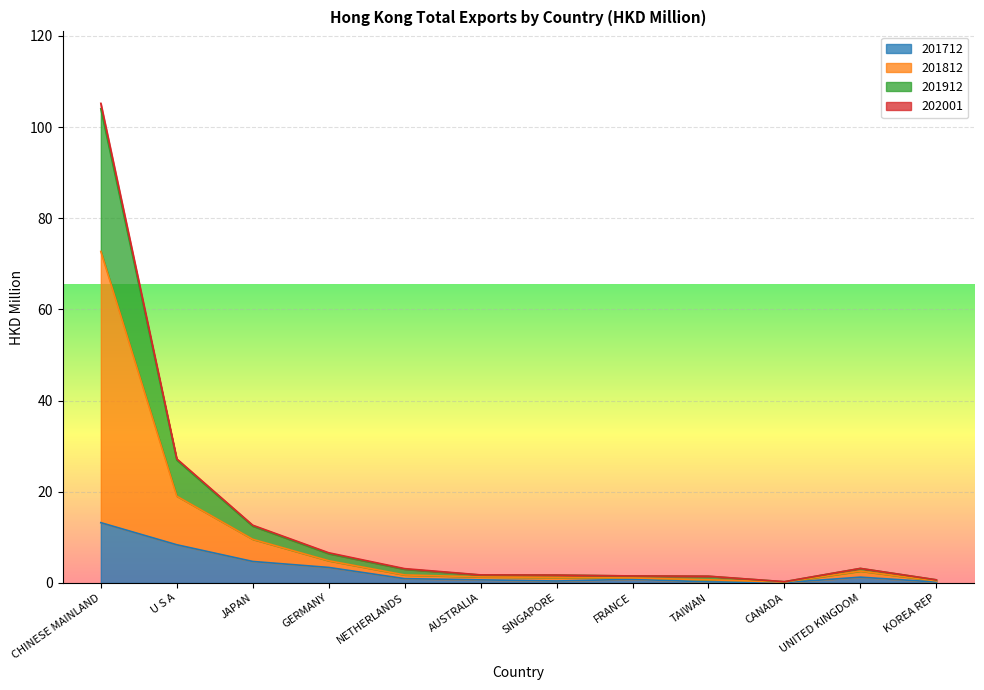

What are all the series names shown in the legend?

201712, 201812, 201912, 202001